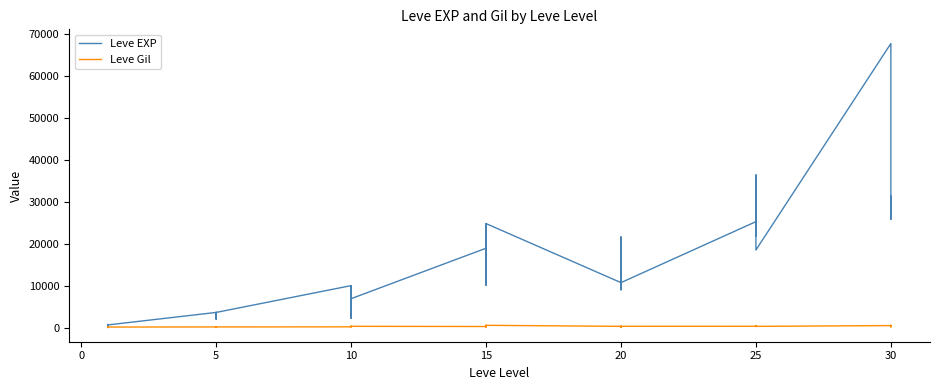

At 15, list the series in order from largest to smallest.

Leve EXP, Leve Gil